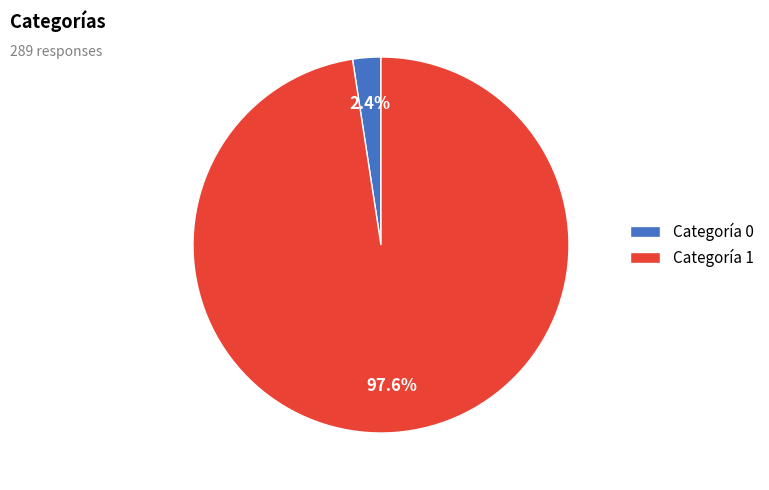

Which has a higher value, Categoría 1 or Categoría 0?

Categoría 1